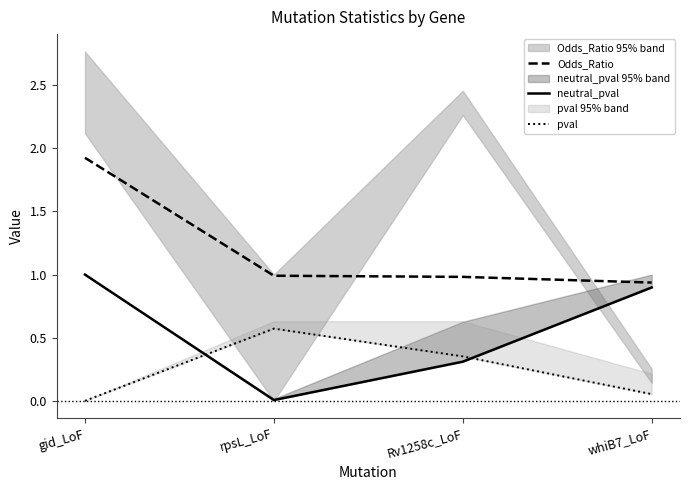

The value of Odds_Ratio at Rv1258c_LoF is 1.0. True or false?

True